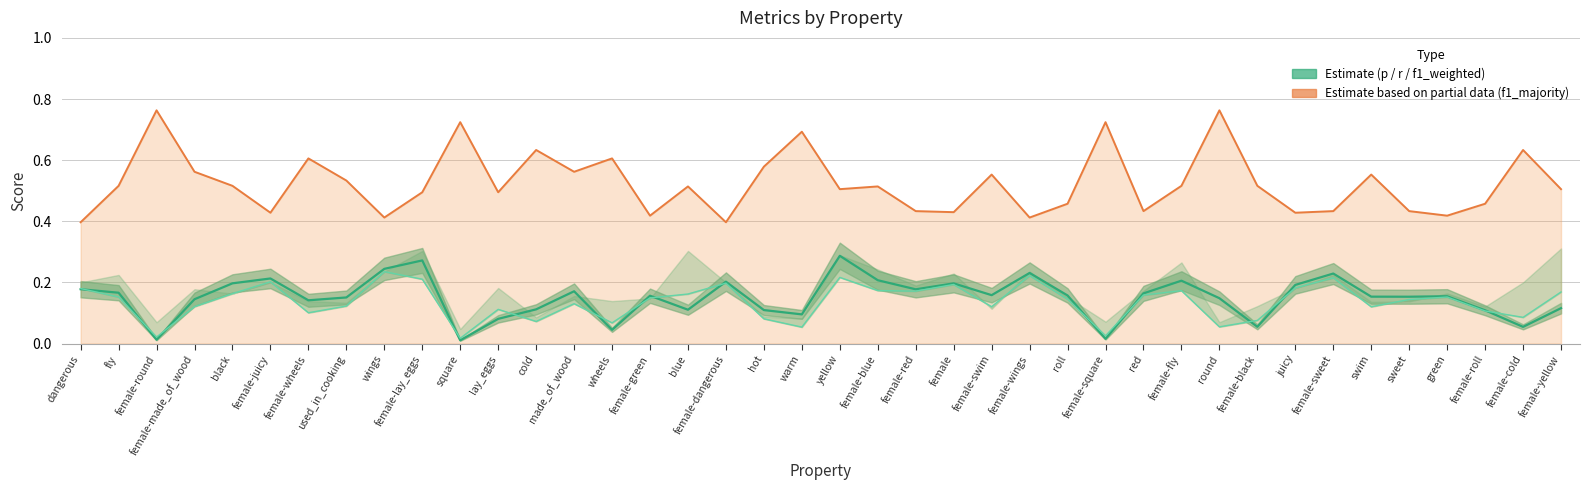

What is the sum of the p values at female-wheels and female-red?

0.3